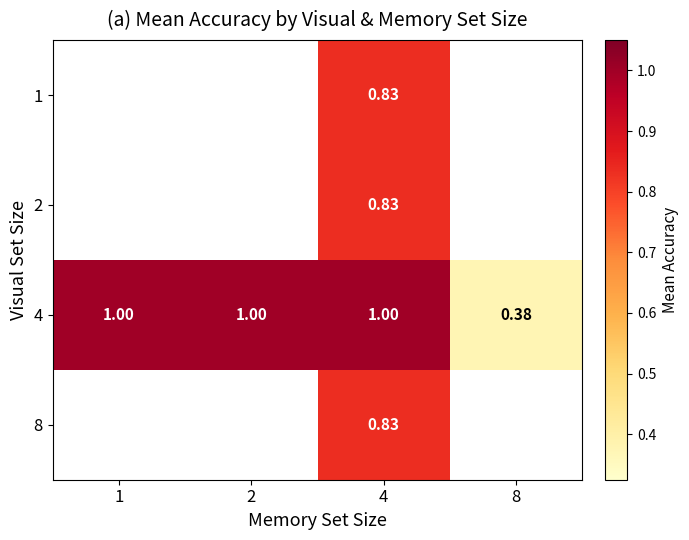

At which category is the sum across all series the highest?

4